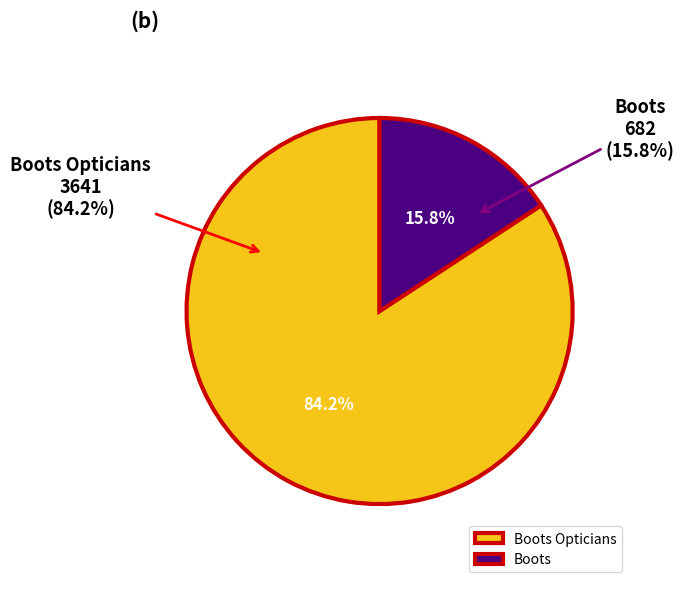

What percentage is the Boots slice, to the nearest percent?

16%